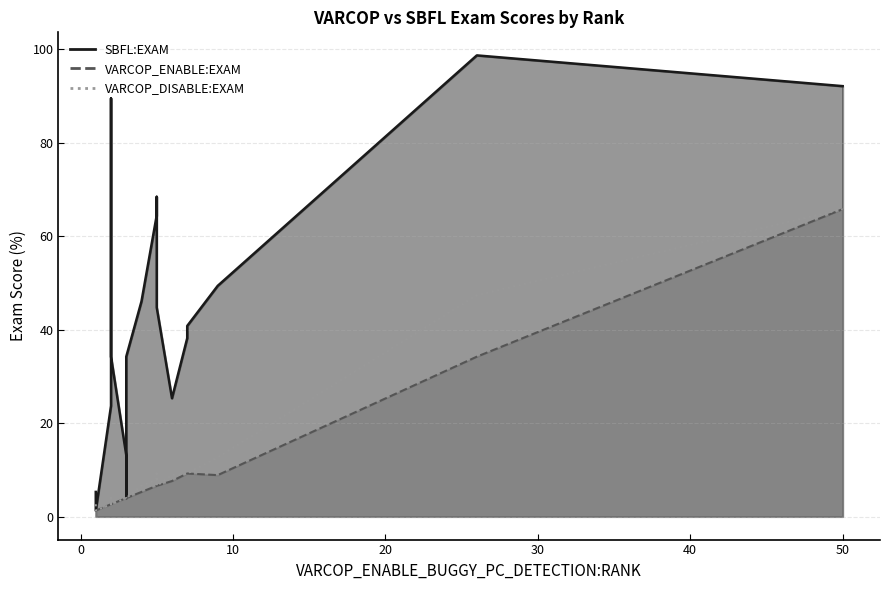

True or false: VARCOP_DISABLE_BUGGY_PC_DETECTION:EXAM and VARCOP_ENABLE_BUGGY_PC_DETECTION:EXAM cross at least once.

False